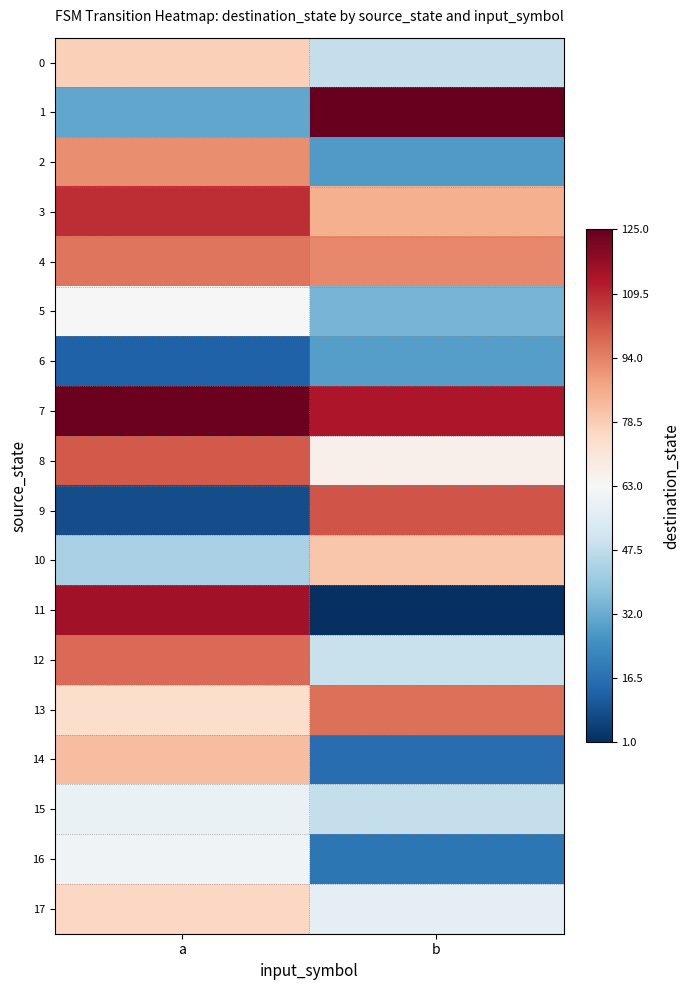

Between b and a, which is larger?

a